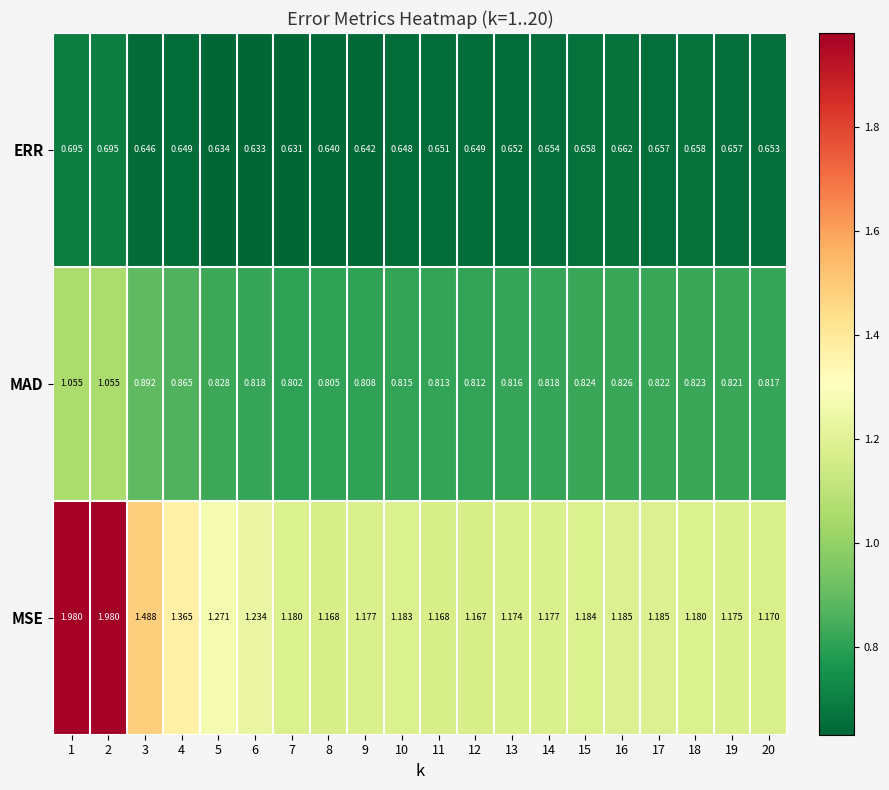

Which series has the largest range (max minus min)?

MSE